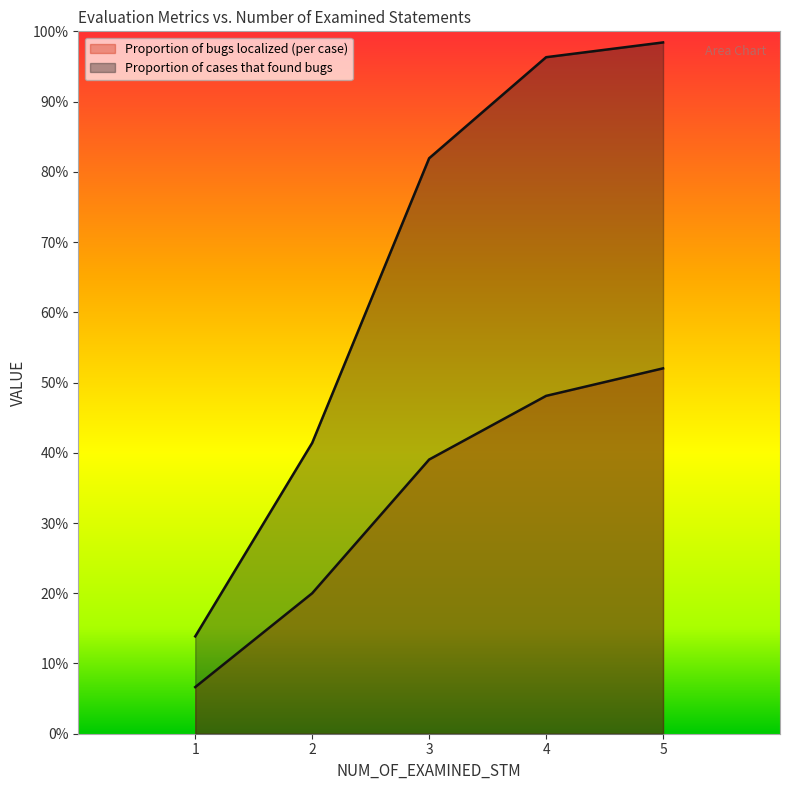

Which series has the largest range (max minus min)?

Proportion of cases that found bugs